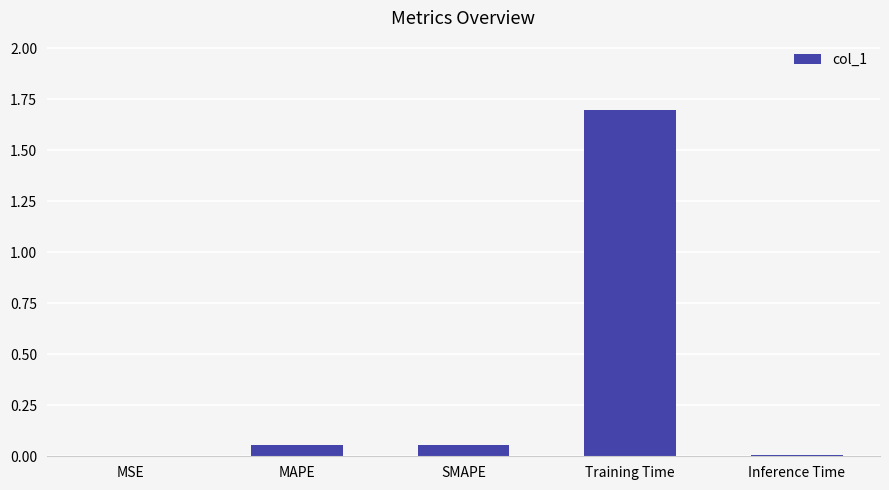

At which category does the chart reach its peak across all series?

Training Time